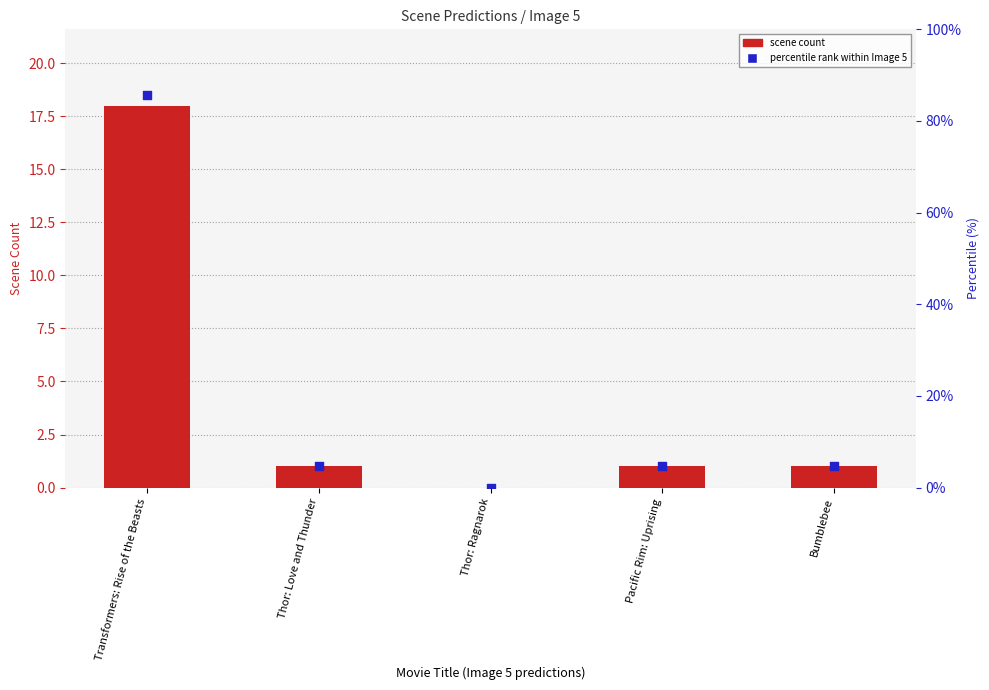

At how many categories does at least one series exceed 72?

1